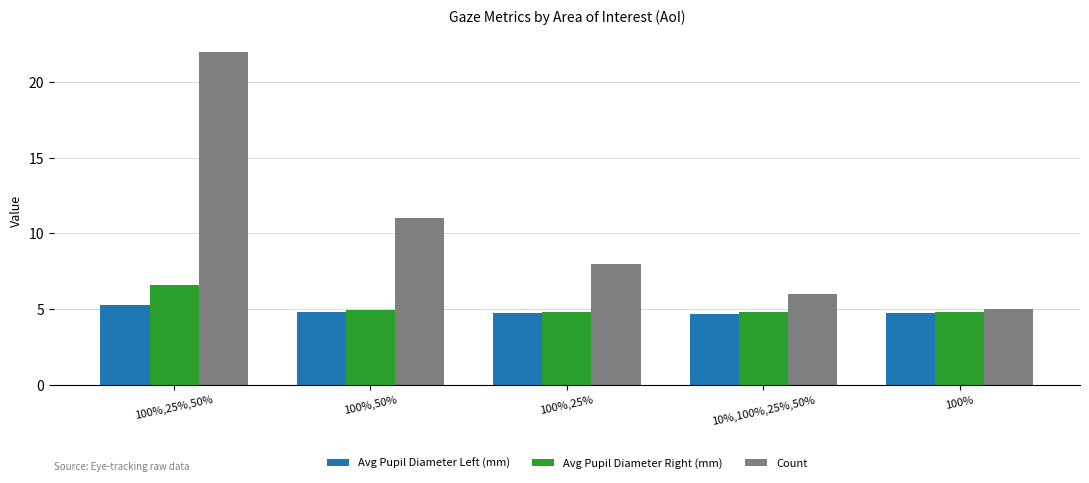

Are the bars horizontal?

No